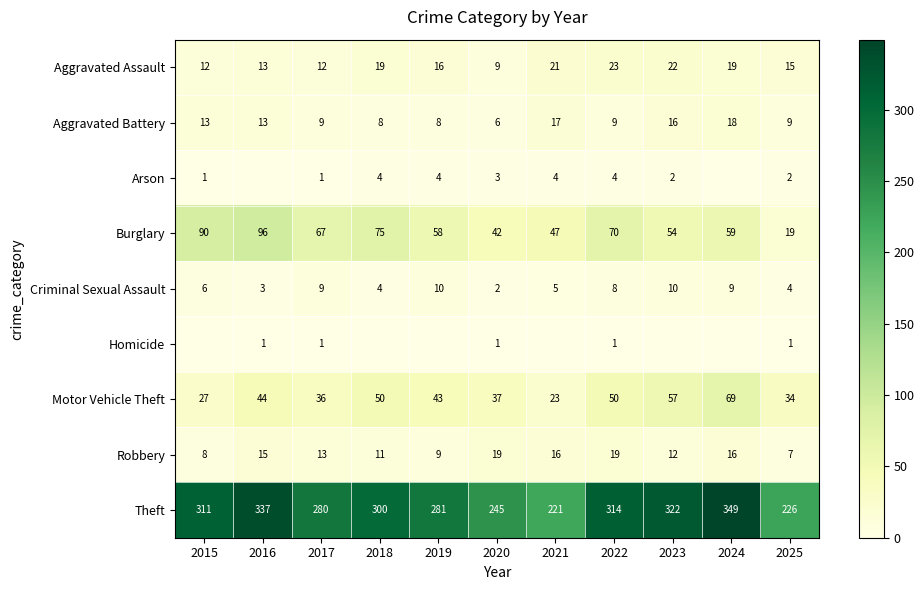

What is the difference between the highest and lowest values at 2020?

244